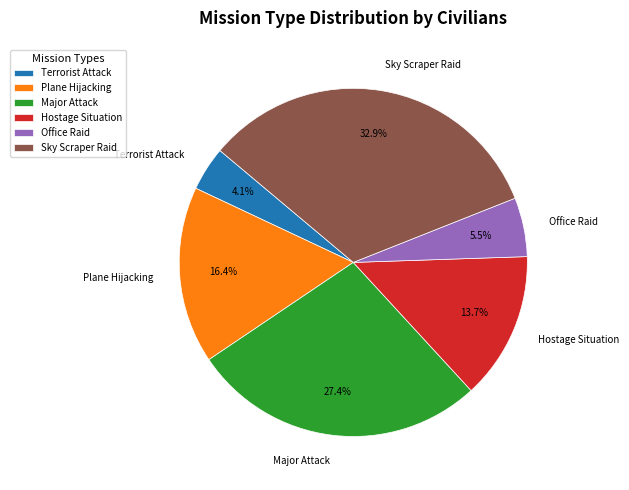

Is Office Raid the majority of the pie?

No